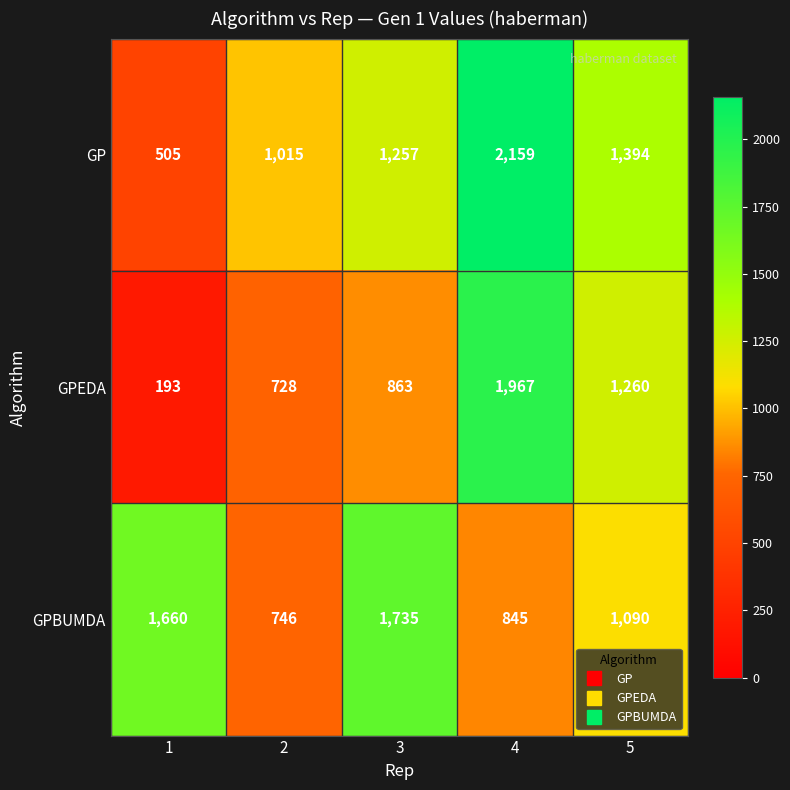

Which series has the largest total across all categories?

GP